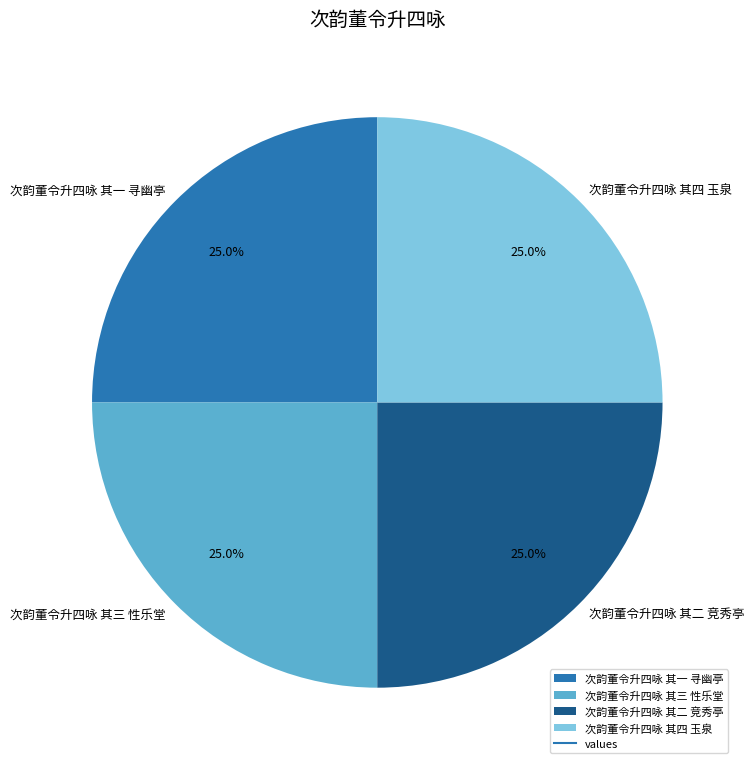

Is there a majority slice in this chart?

No